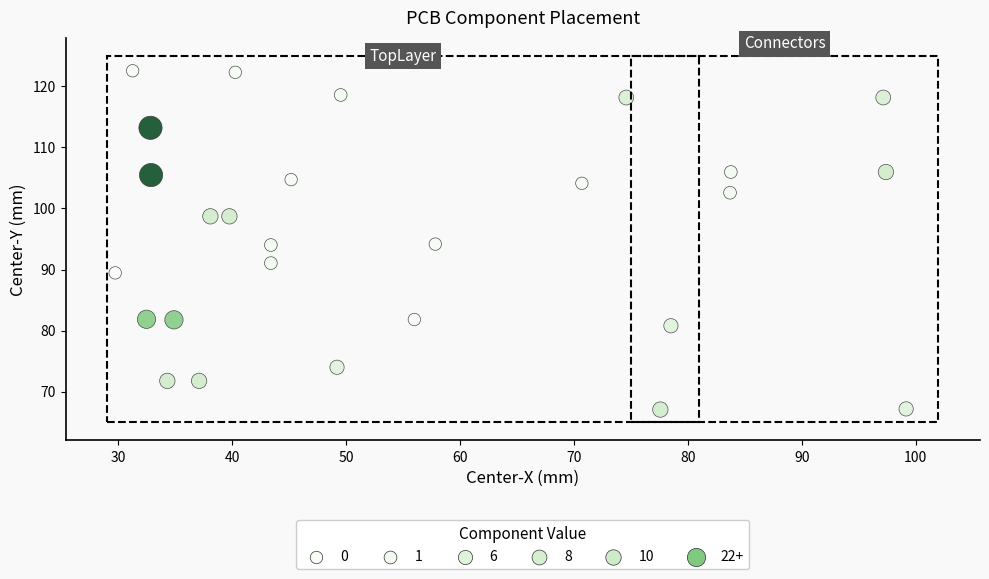

What is the range of X values (max minus min)?

69.5